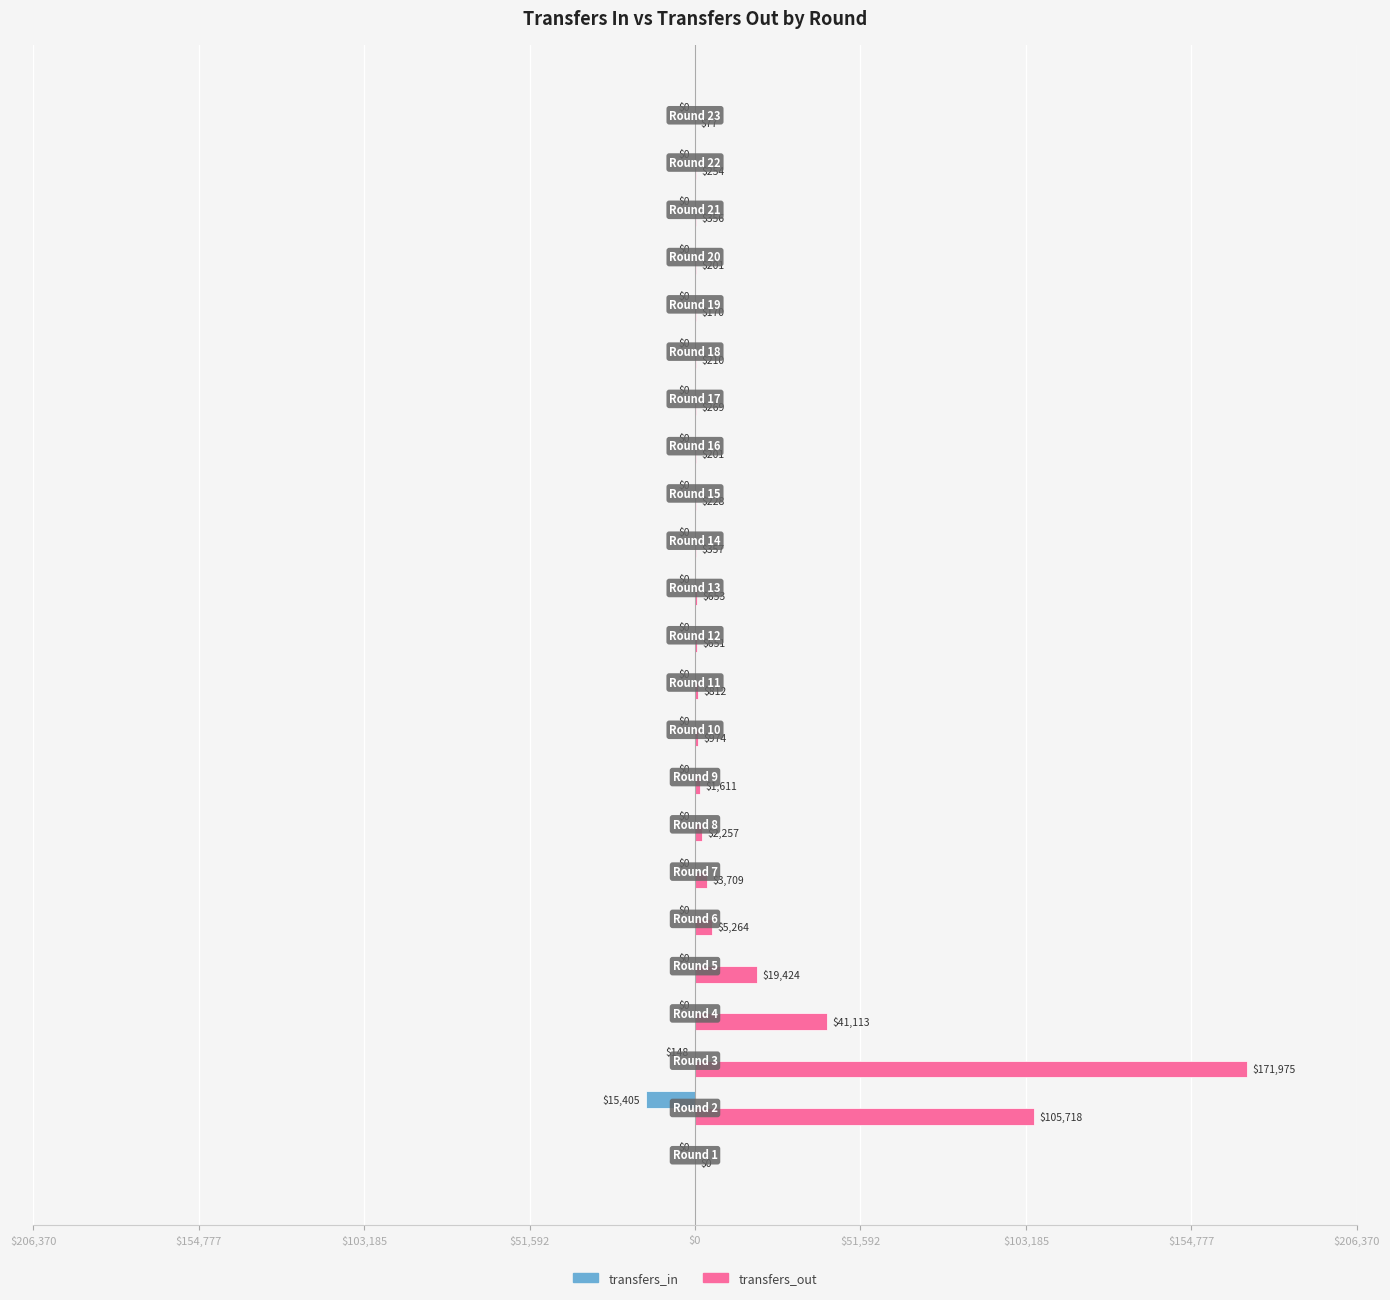

What are all the series names shown in the legend?

transfers_in, transfers_out